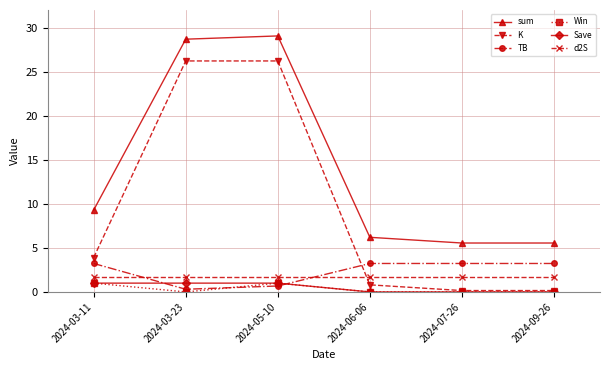

True or false: sum and d2S cross at least once.

False